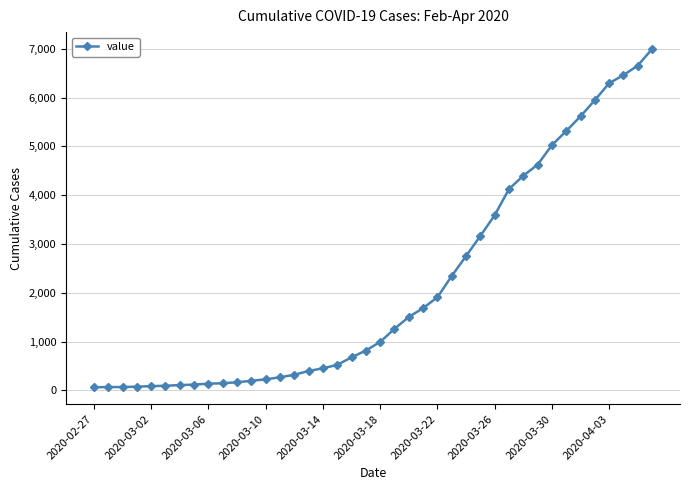

How many distinct data groups are displayed?

1